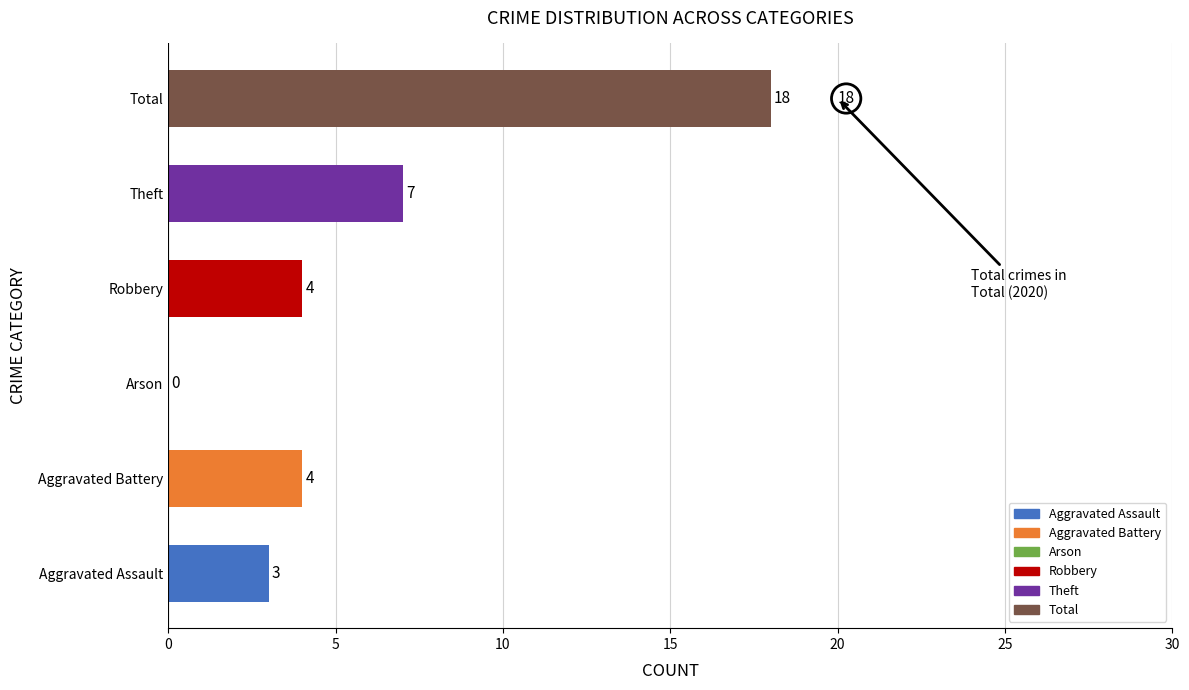

Are the bars horizontal?

Yes